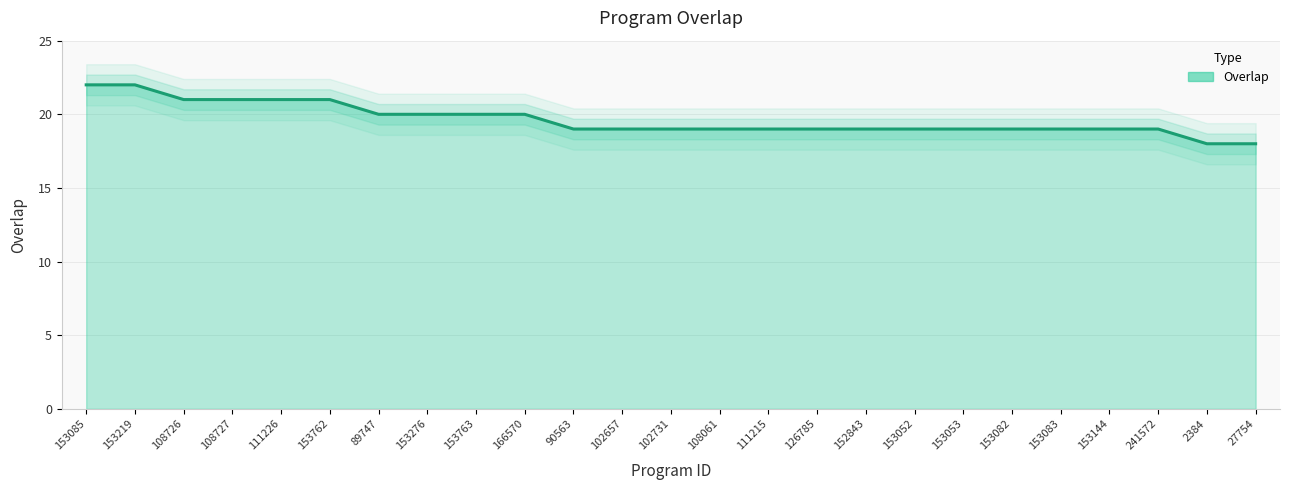

What is the difference between the maximum and minimum values?

4